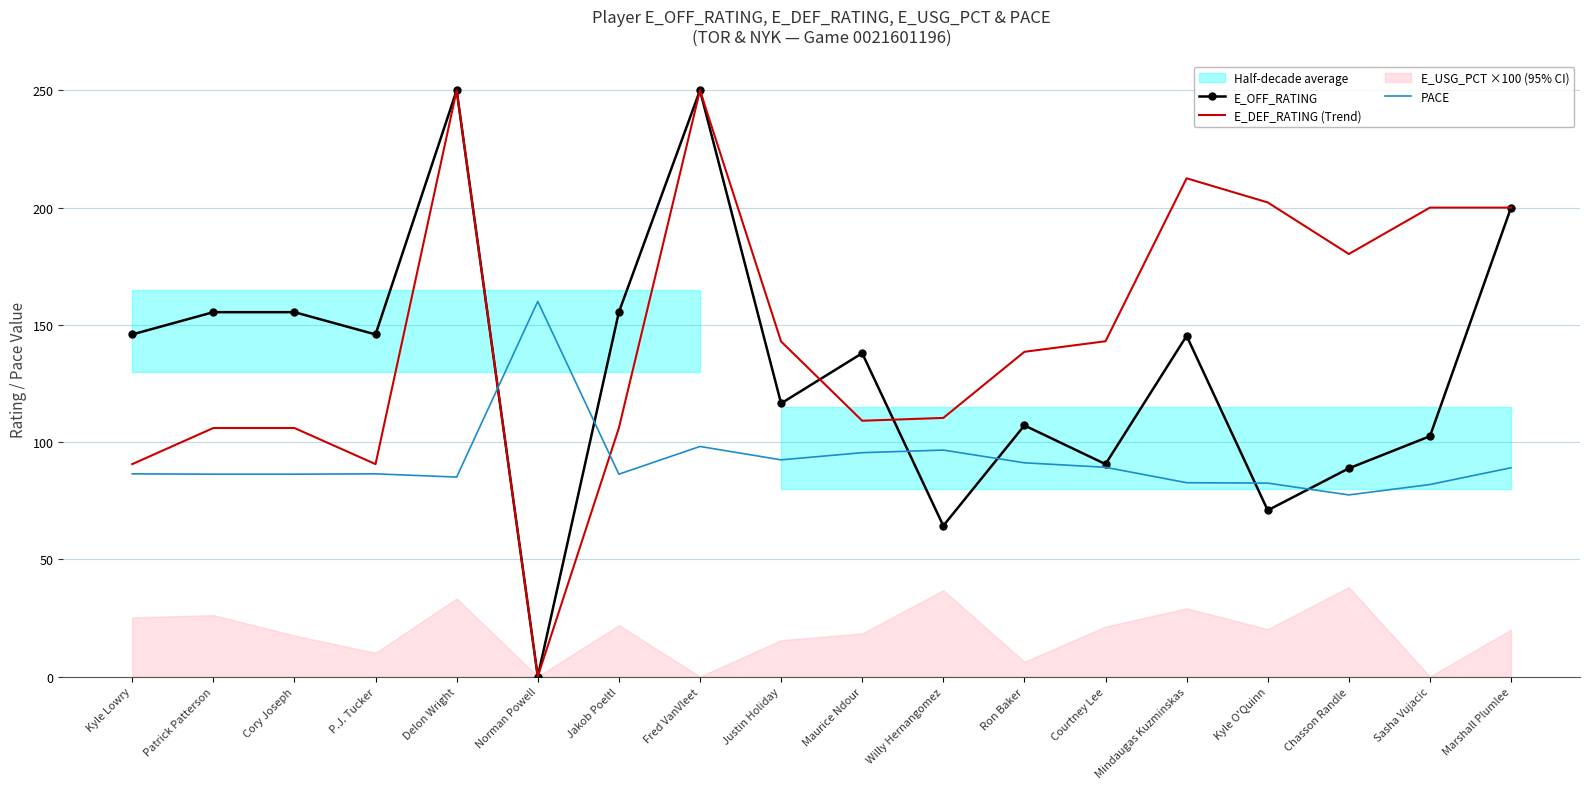

What is the maximum value shown in the chart?

250.0